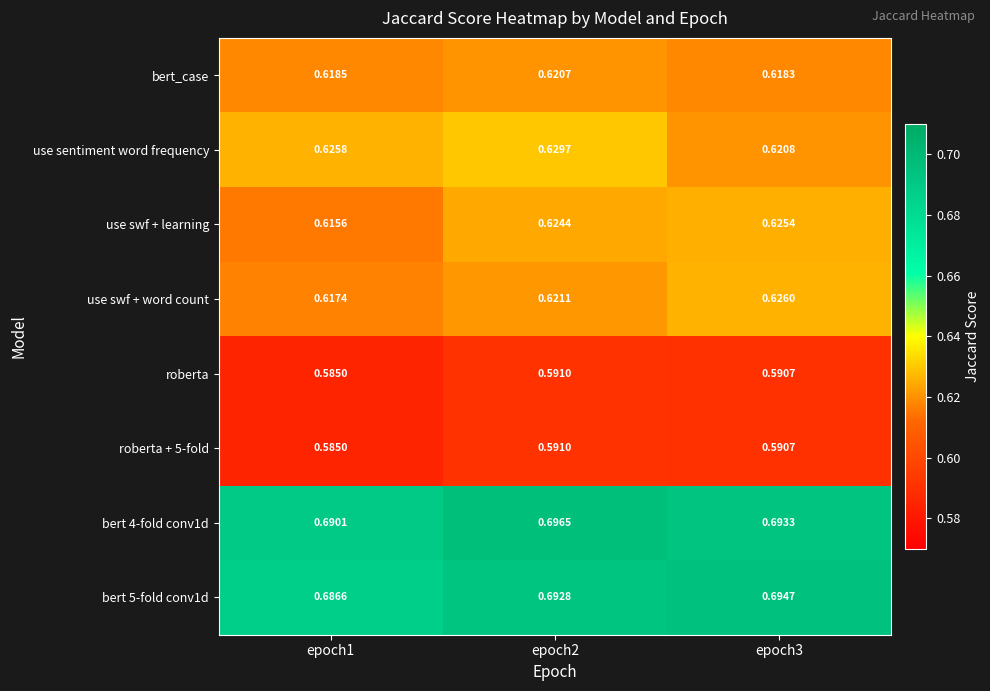

Is the value of roberta at epoch3 greater than the value of roberta + 5-fold at epoch1?

Yes